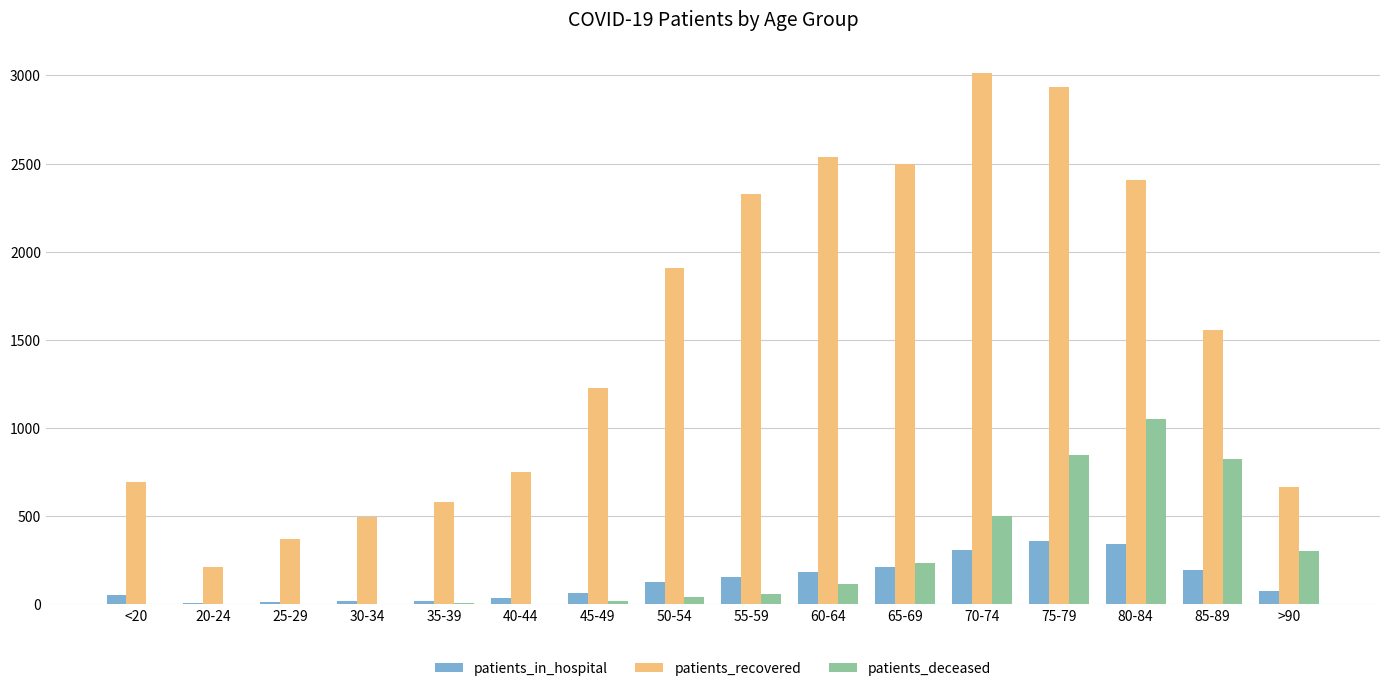

The value of patients_recovered at 70-74 is 3014. True or false?

True